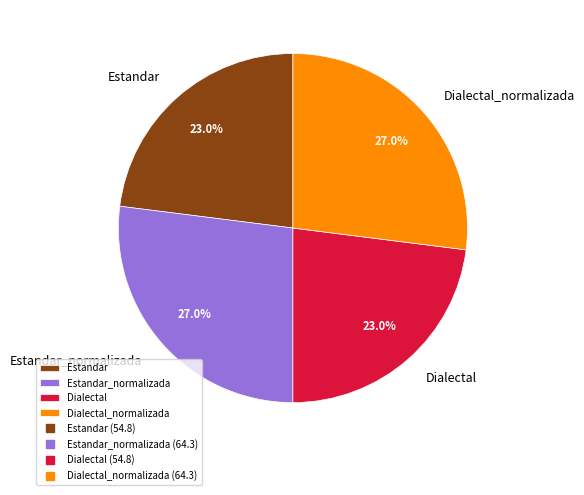

Which has a higher value, Dialectal or Estandar_normalizada?

Estandar_normalizada